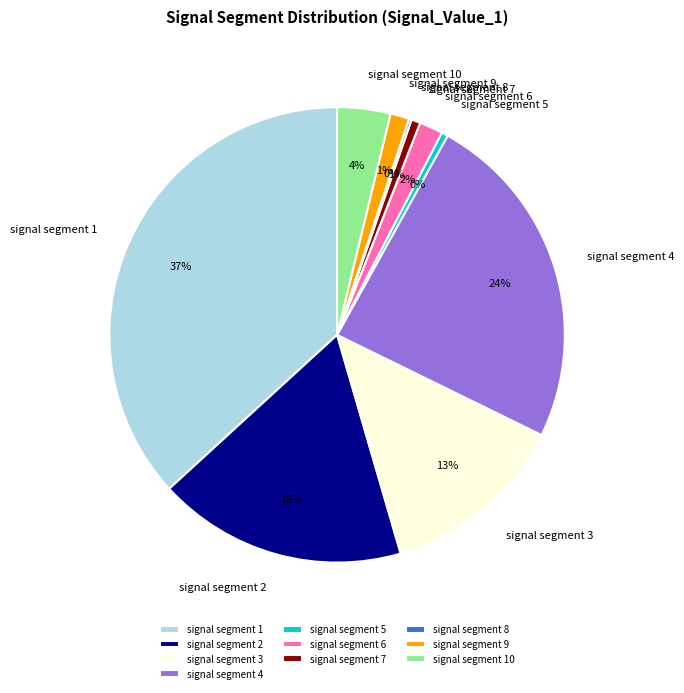

Does signal segment 1 represent more than half of the total?

No